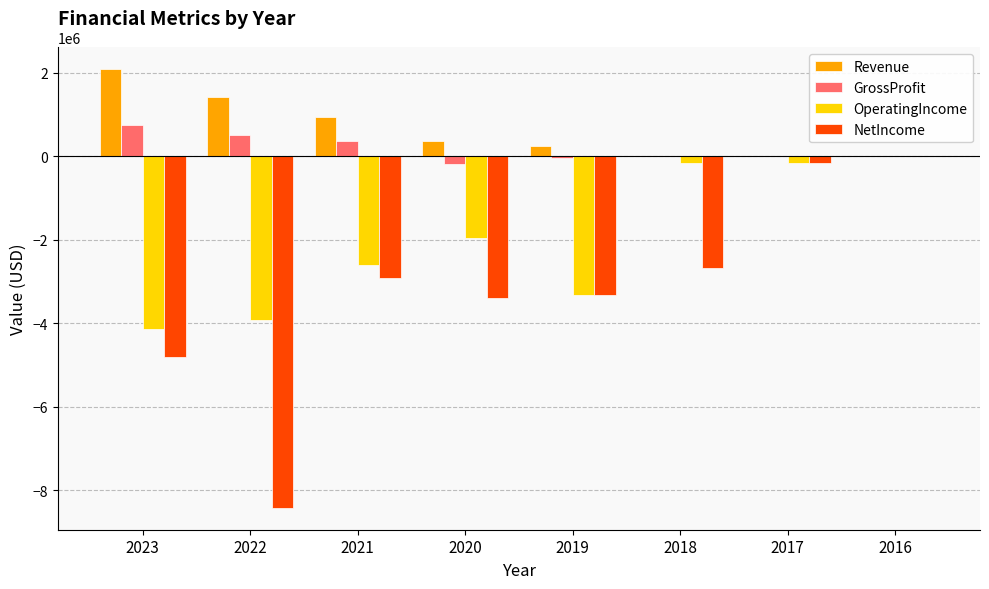

Is it true that GrossProfit equals 643135 at 2016?

False